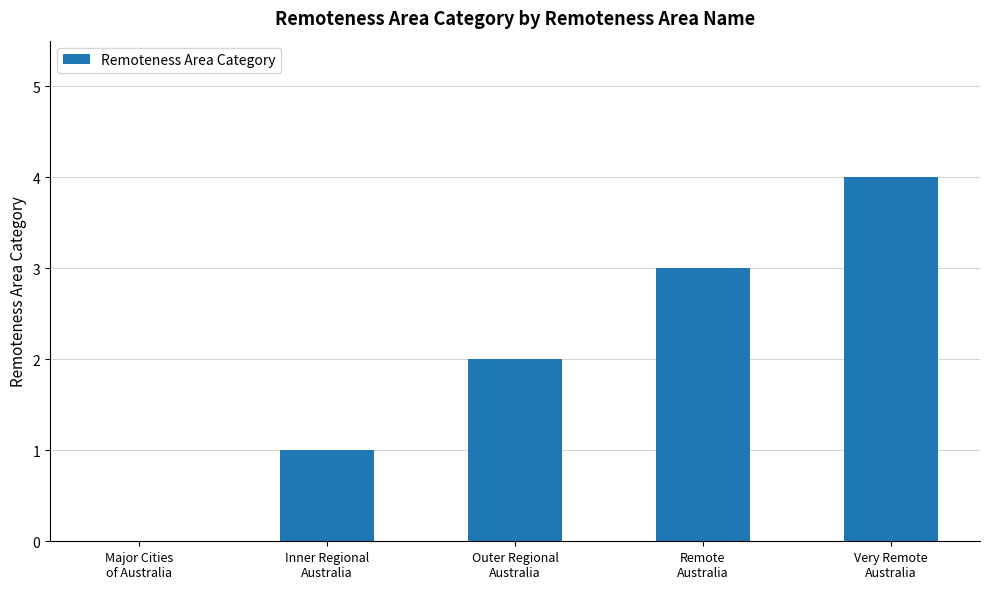

What is the average value?

2